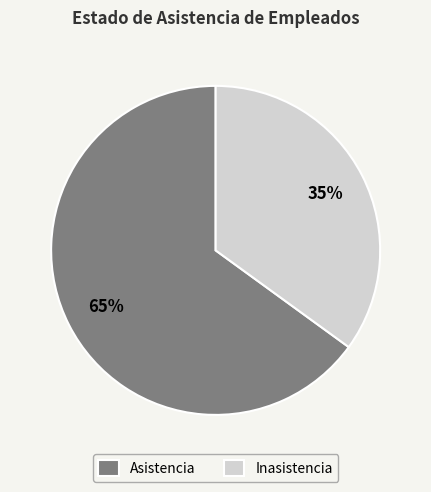

What is the ratio of the value at Inasistencia to the value at Asistencia?

0.5